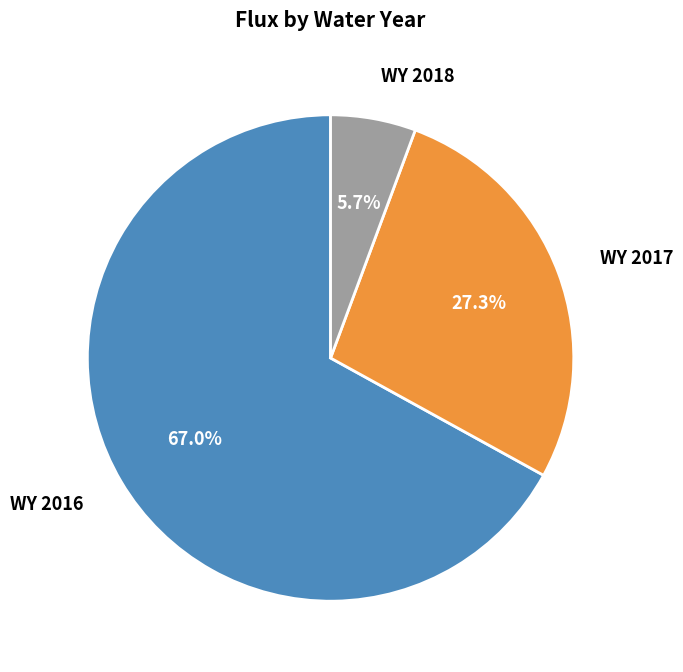

Is there any slice that represents more than half of the pie?

Yes